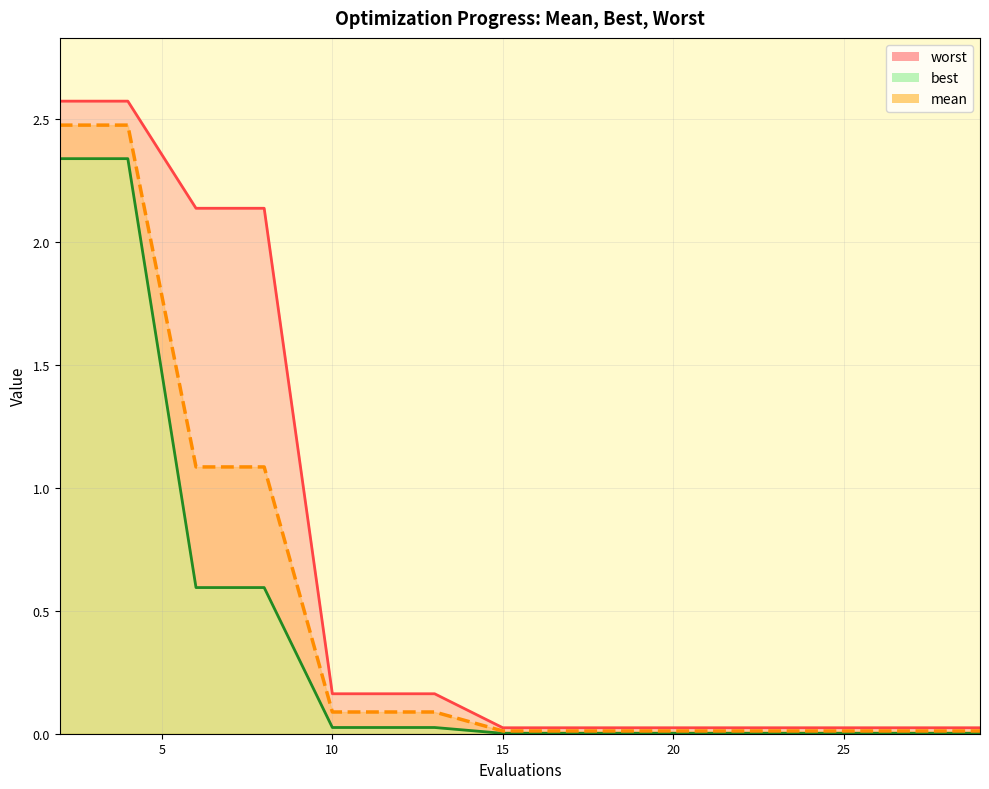

How many data points does each series have?

15